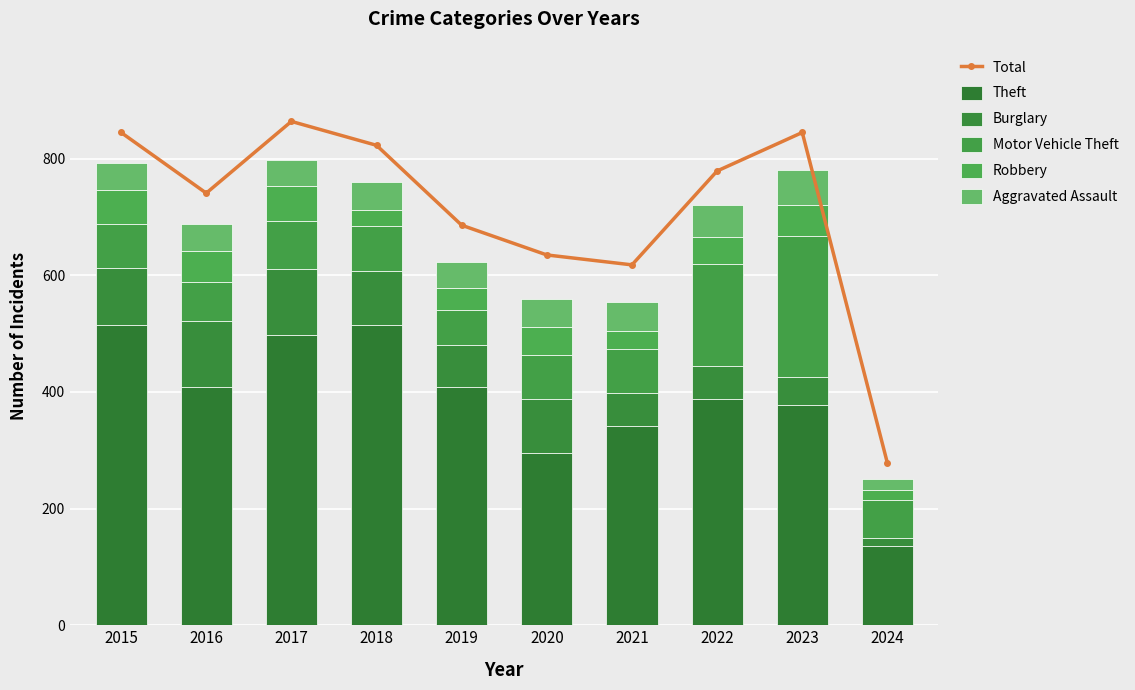

Does the chart contain any negative values?

No